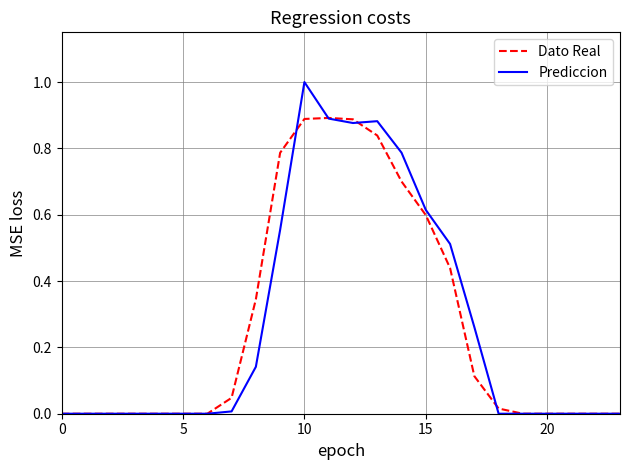

Rank the series by their maximum value, from lowest to highest.

Dato Real, Prediccion